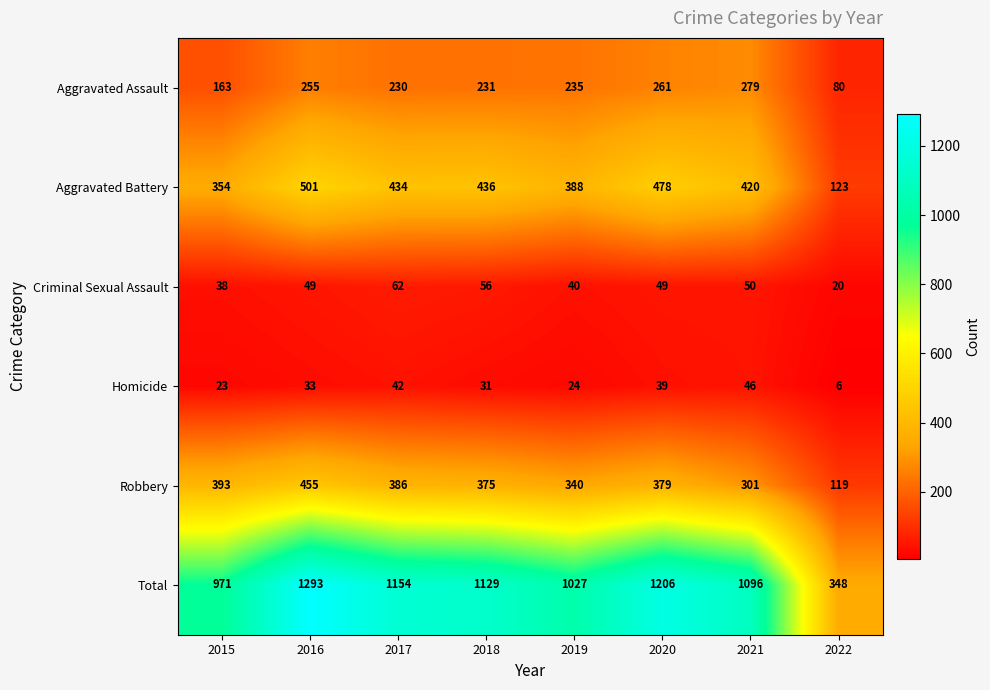

At 2015, list the series in order from smallest to largest.

Homicide, Criminal Sexual Assault, Aggravated Assault, Aggravated Battery, Robbery, Total